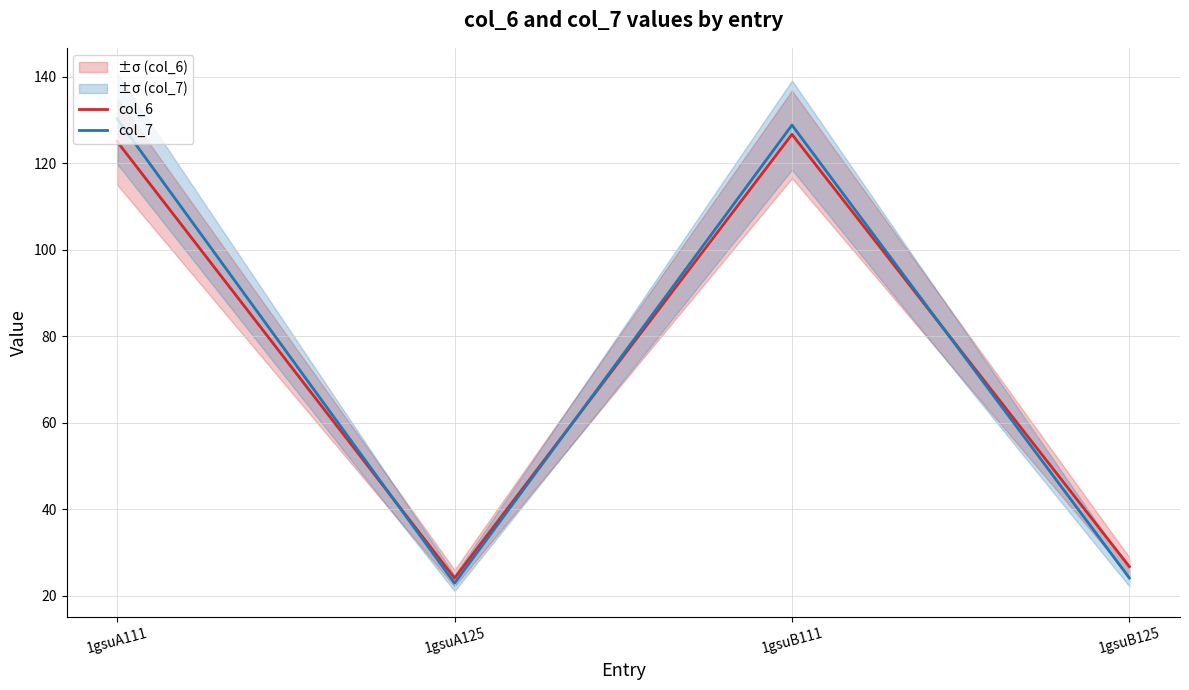

Rank the categories by col_7 value from highest to lowest.

1gsuA111, 1gsuB111, 1gsuB125, 1gsuA125